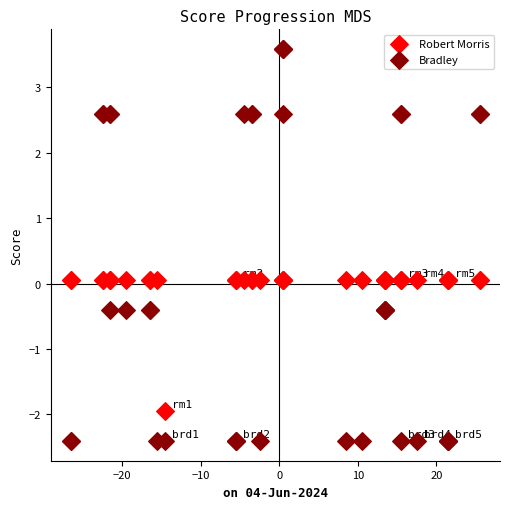

Which series has the widest spread of Y values?

Bradley